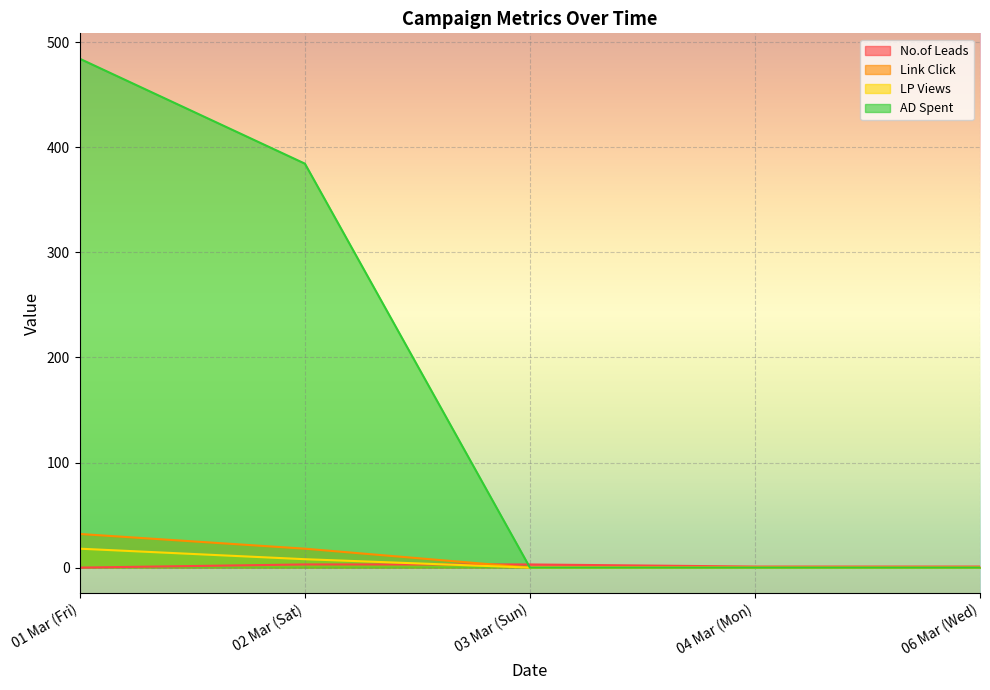

True or false: LP Views and AD Spent cross at least once.

False